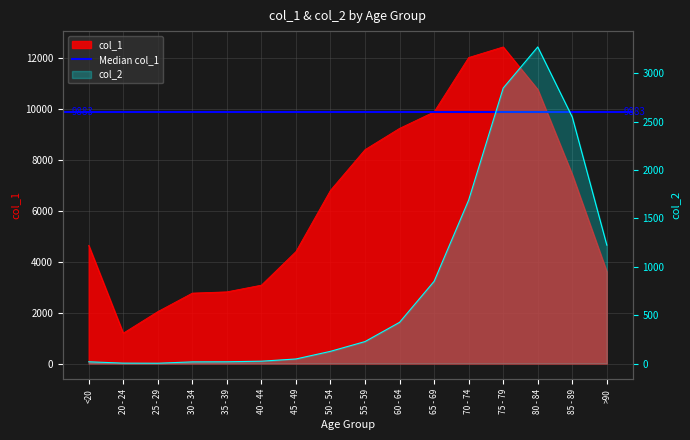

True or false: col_2 and col_1 intersect in this chart.

False